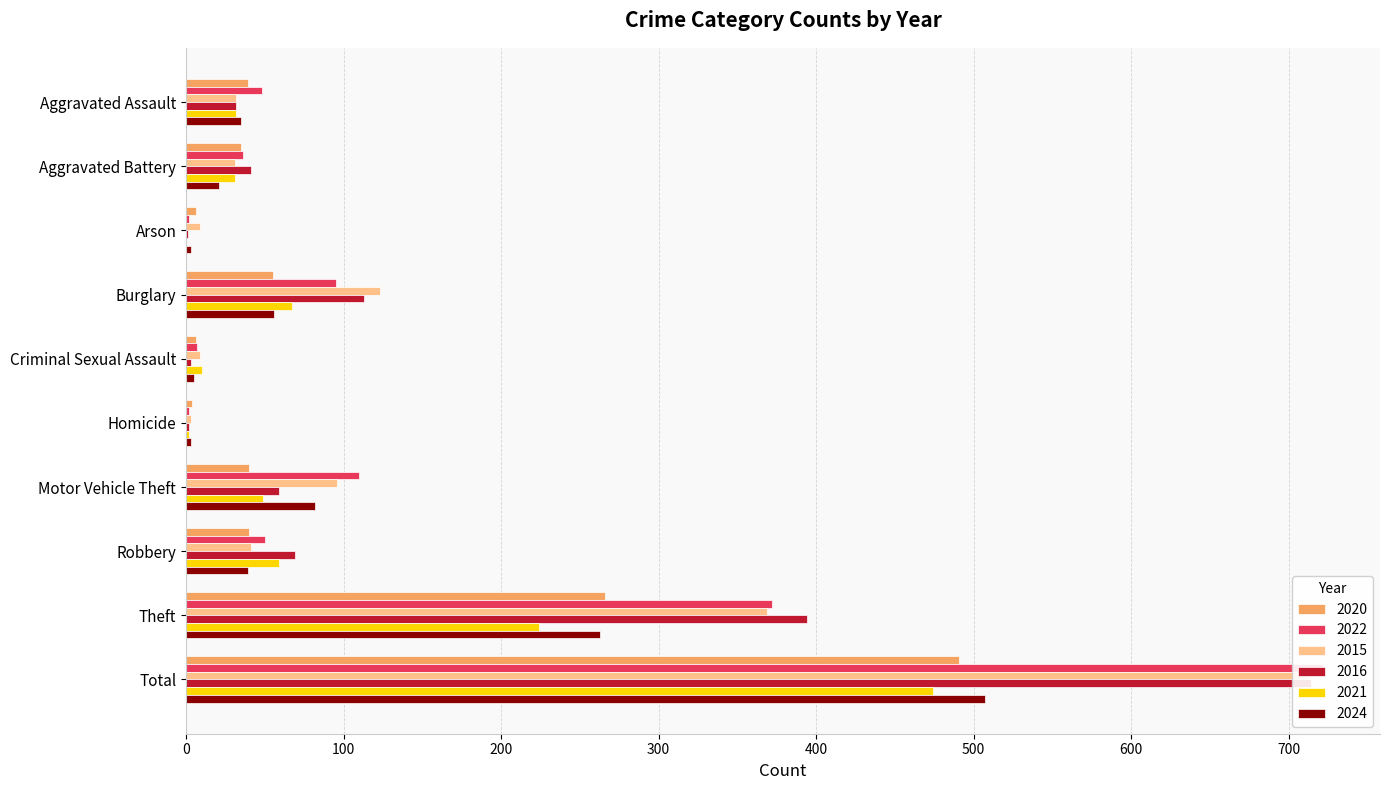

What are all the series names shown in the legend?

2020, 2022, 2015, 2016, 2021, 2024